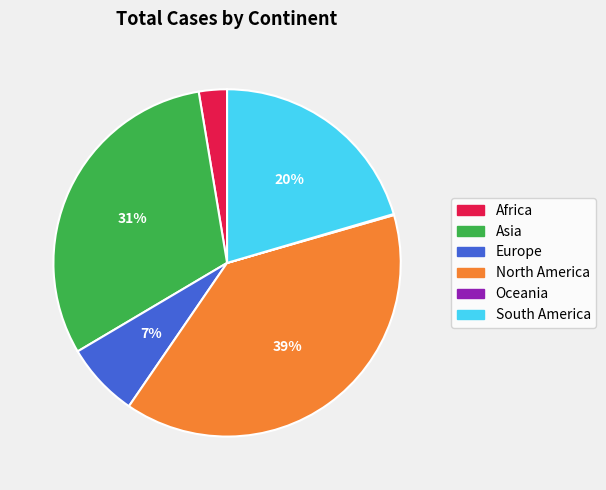

The Asia slice represents 43% of the pie. True or false?

False